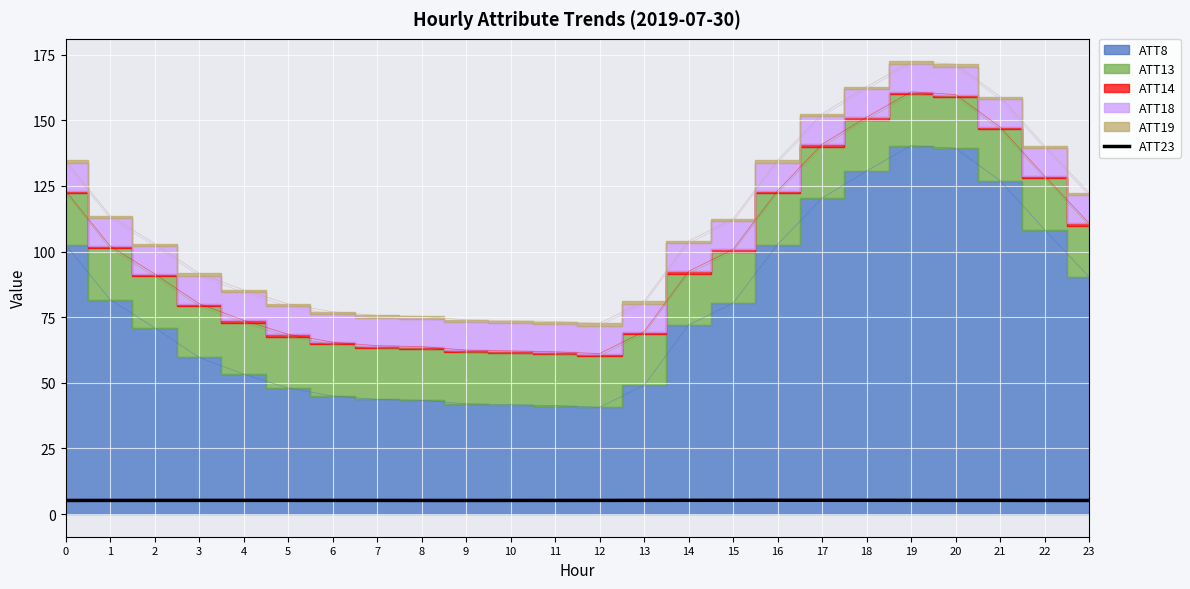

What is the highest value of the ATT23 series?

5.3